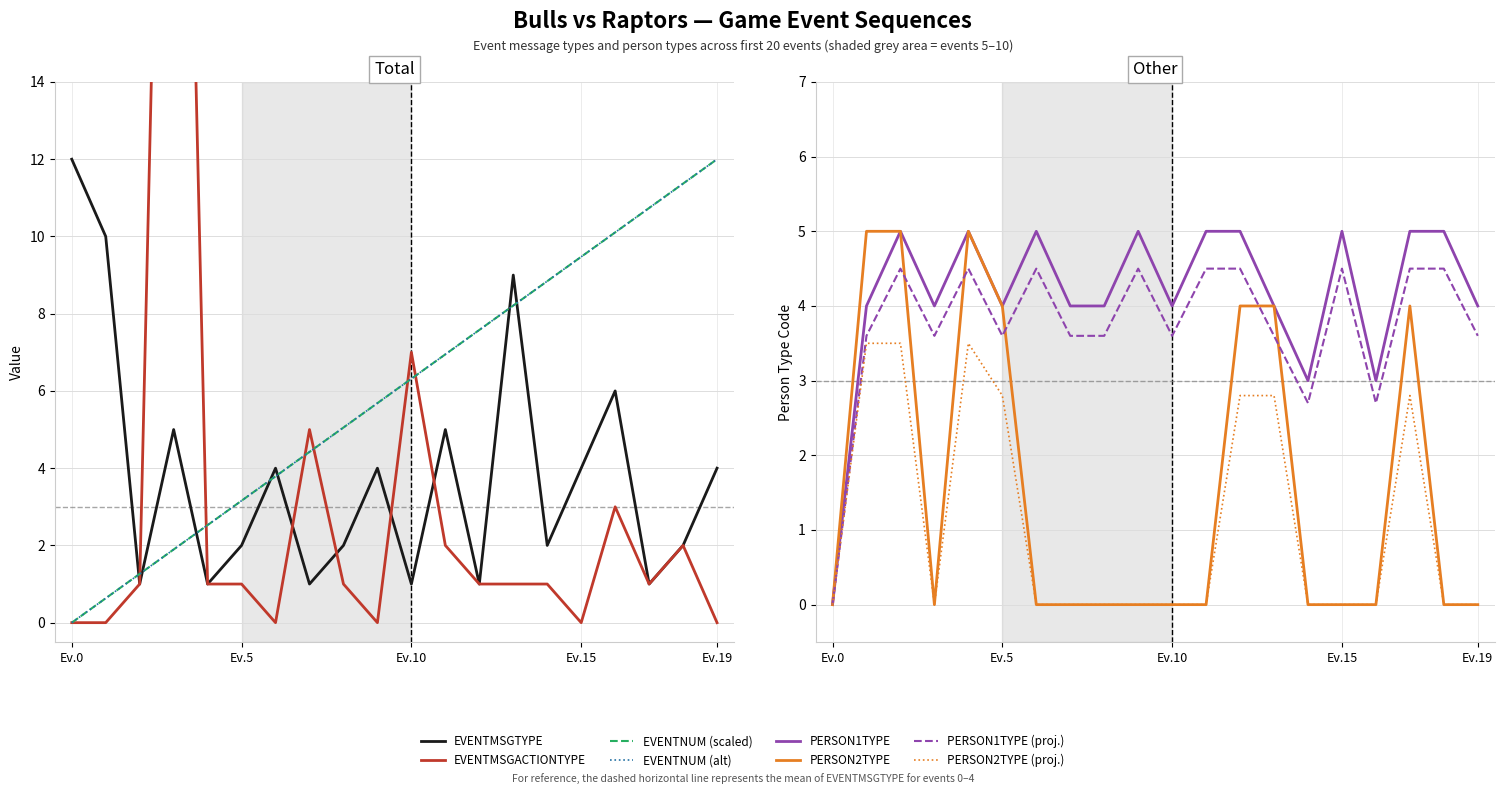

How many values in the EVENTMSGTYPE series exceed 4?

6